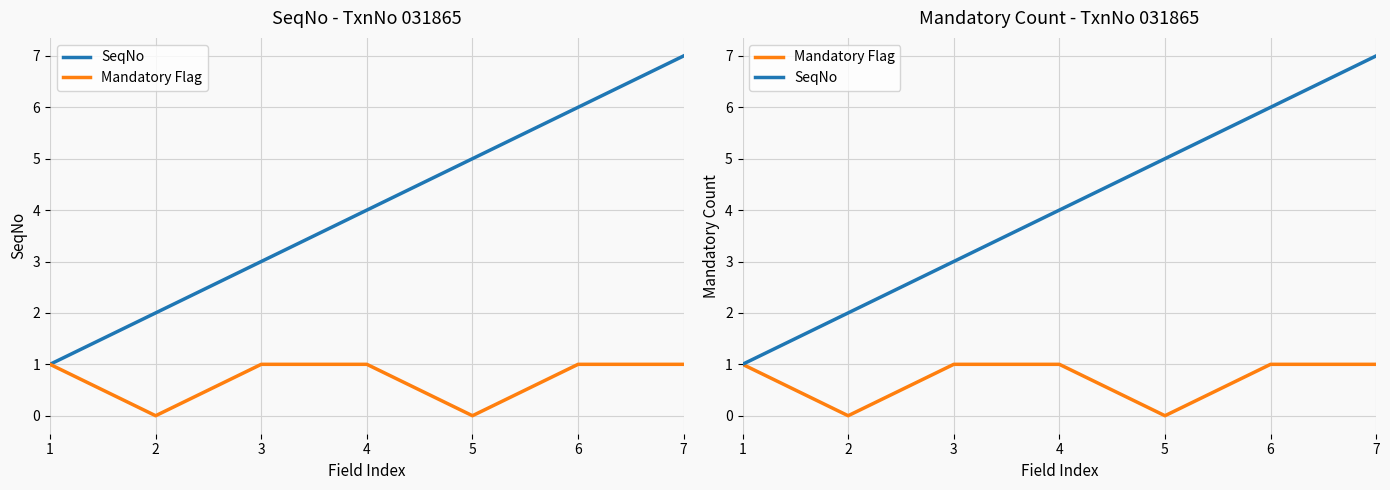

List the series in order of their peak value, lowest first.

Mandatory Flag, SeqNo